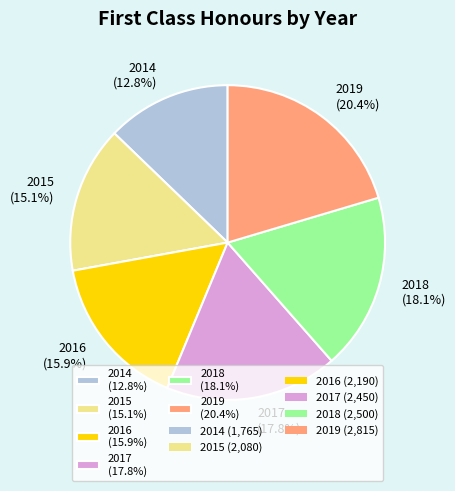

What percentage is the 2014 slice, to the nearest percent?

13%